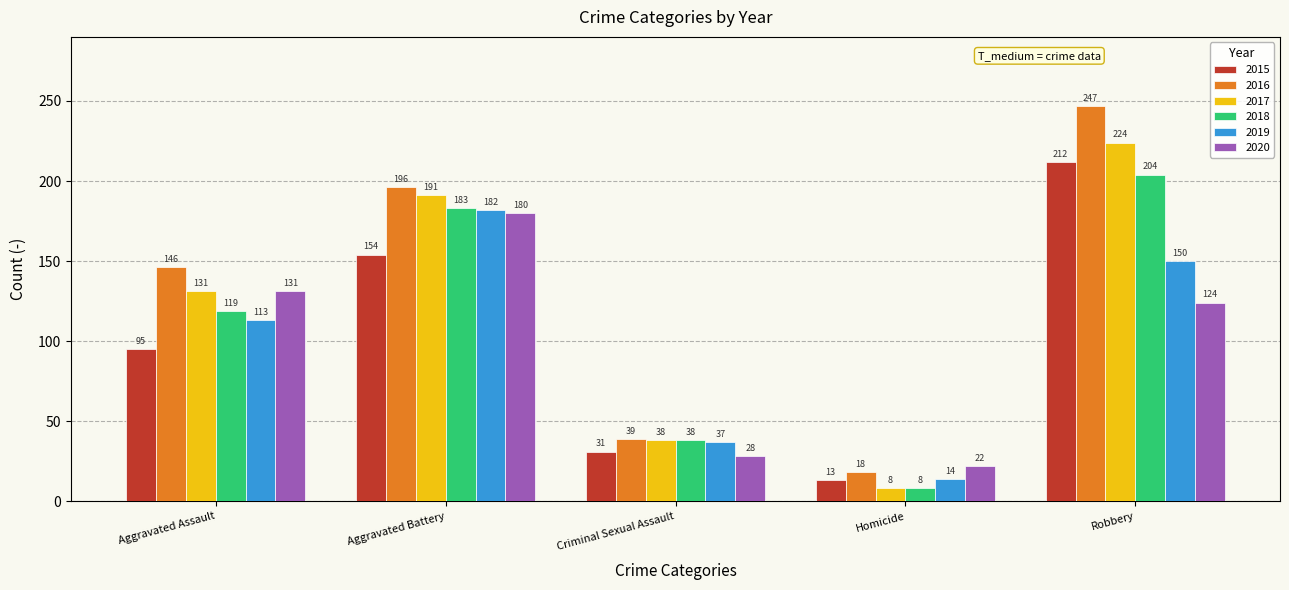

What value does the 2017 series have at Homicide?

8